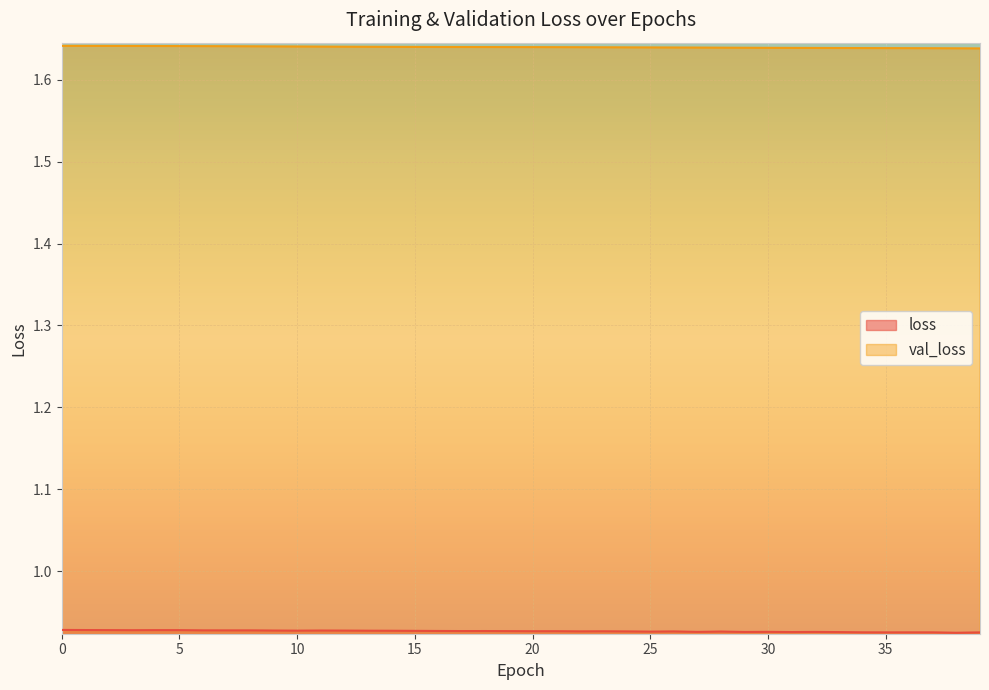

Reading left to right, transcribe all the data shown in this chart.

loss: 0=0.9	1=0.9	2=0.9	3=0.9	4=0.9	5=0.9	6=0.9	7=0.9	8=0.9	9=0.9	10=0.9	11=0.9	12=0.9	13=0.9	14=0.9	15=0.9	16=0.9	17=0.9	18=0.9	19=0.9	20=0.9	21=0.9	22=0.9	23=0.9	24=0.9	25=0.9	26=0.9	27=0.9	28=0.9	29=0.9	30=0.9	31=0.9	32=0.9	33=0.9	34=0.9	35=0.9	36=0.9	37=0.9	38=0.9	39=0.9
val_loss: 0=1.6	1=1.6	2=1.6	3=1.6	4=1.6	5=1.6	6=1.6	7=1.6	8=1.6	9=1.6	10=1.6	11=1.6	12=1.6	13=1.6	14=1.6	15=1.6	16=1.6	17=1.6	18=1.6	19=1.6	20=1.6	21=1.6	22=1.6	23=1.6	24=1.6	25=1.6	26=1.6	27=1.6	28=1.6	29=1.6	30=1.6	31=1.6	32=1.6	33=1.6	34=1.6	35=1.6	36=1.6	37=1.6	38=1.6	39=1.6